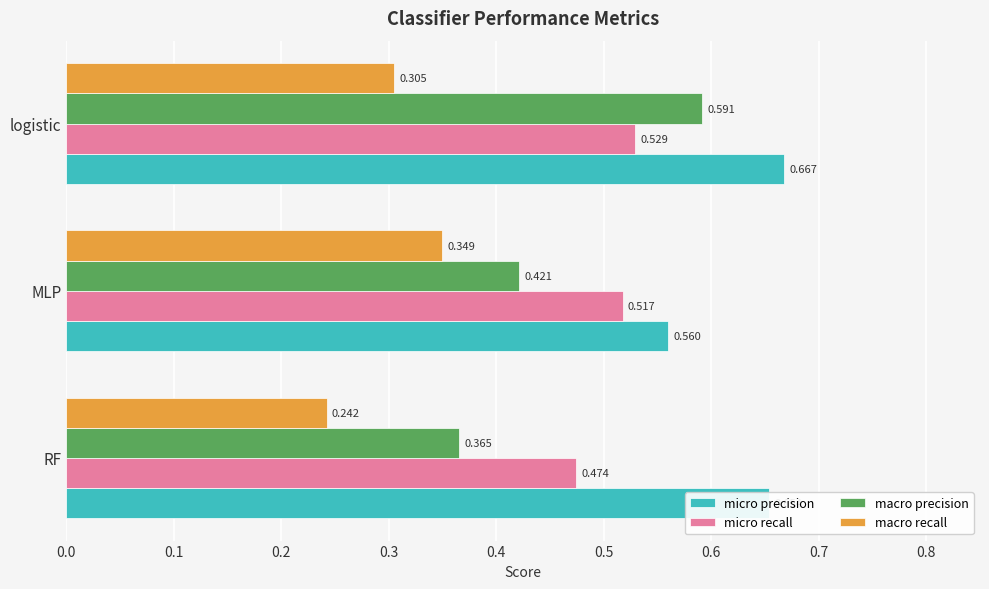

Which series has the largest total across all categories?

micro precision